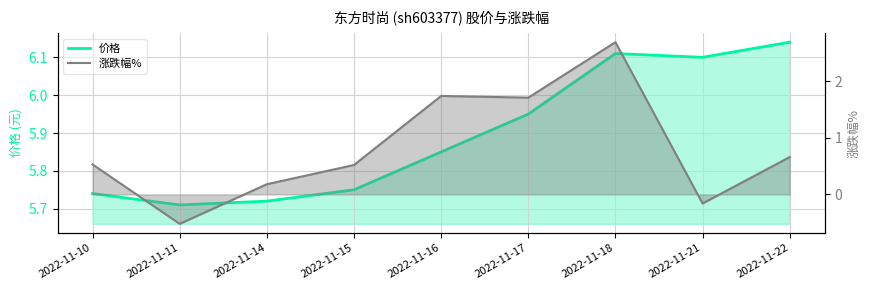

Rank the series by their maximum value, from highest to lowest.

价格, 涨跌幅%